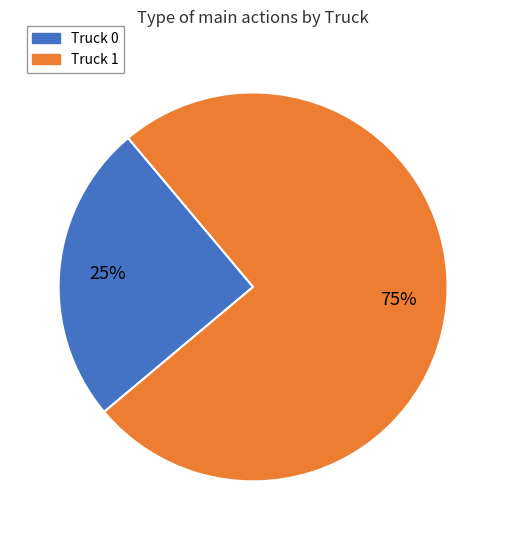

Which category has the smallest portion of the pie?

Truck 0